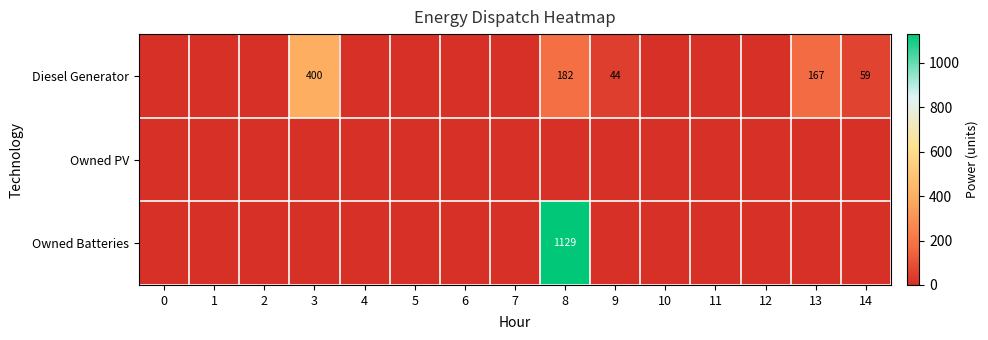

The value of Diesel Generator at 14 is 59. True or false?

True